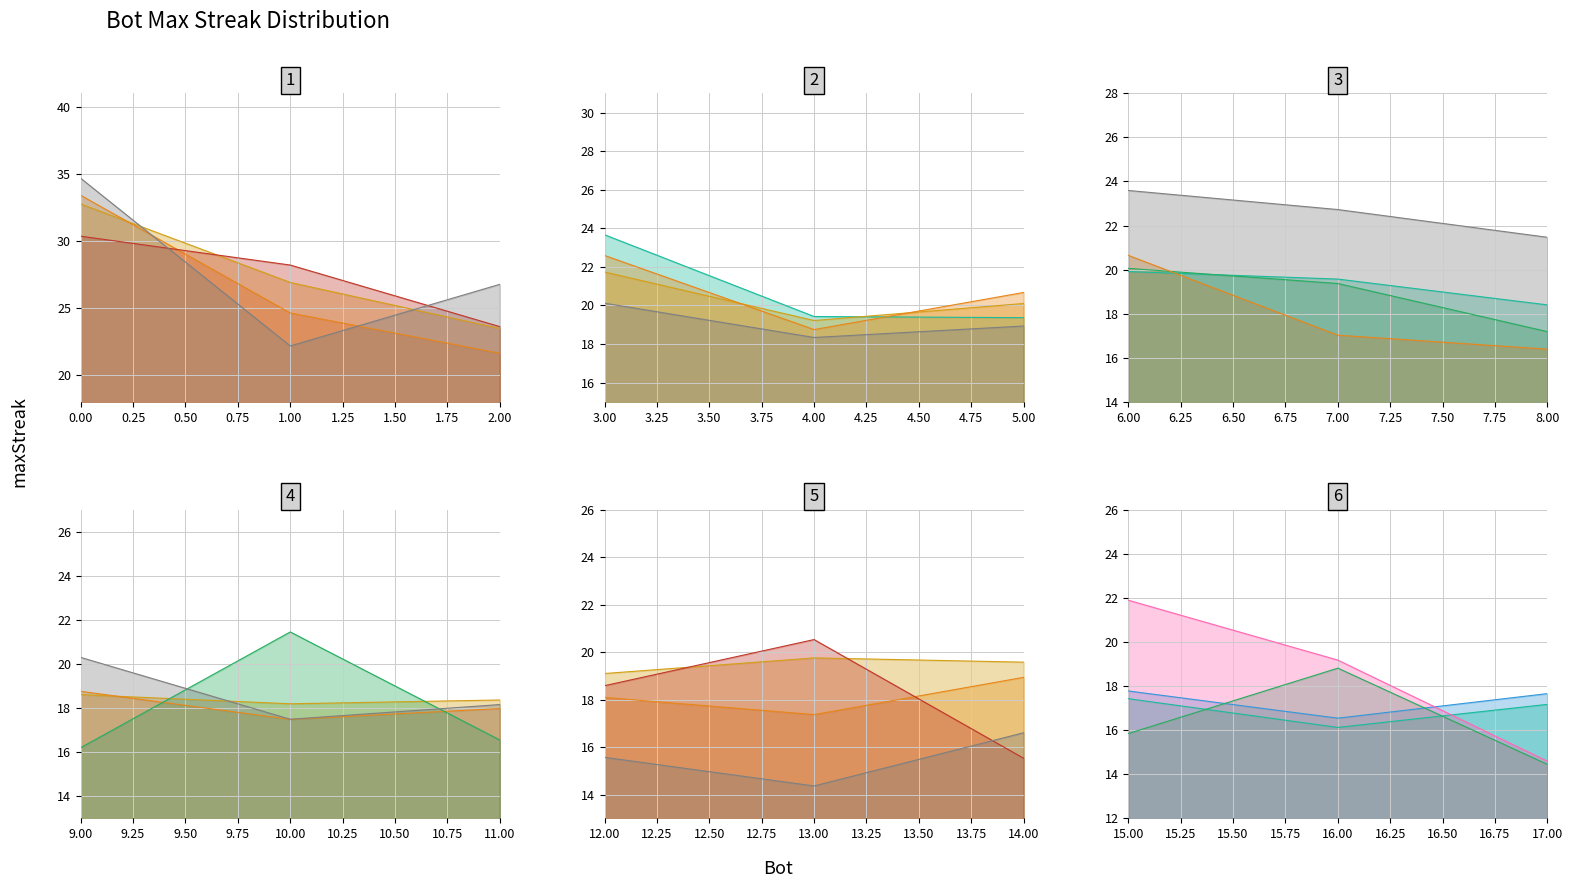

What is the value of the 9th point from the left?

19